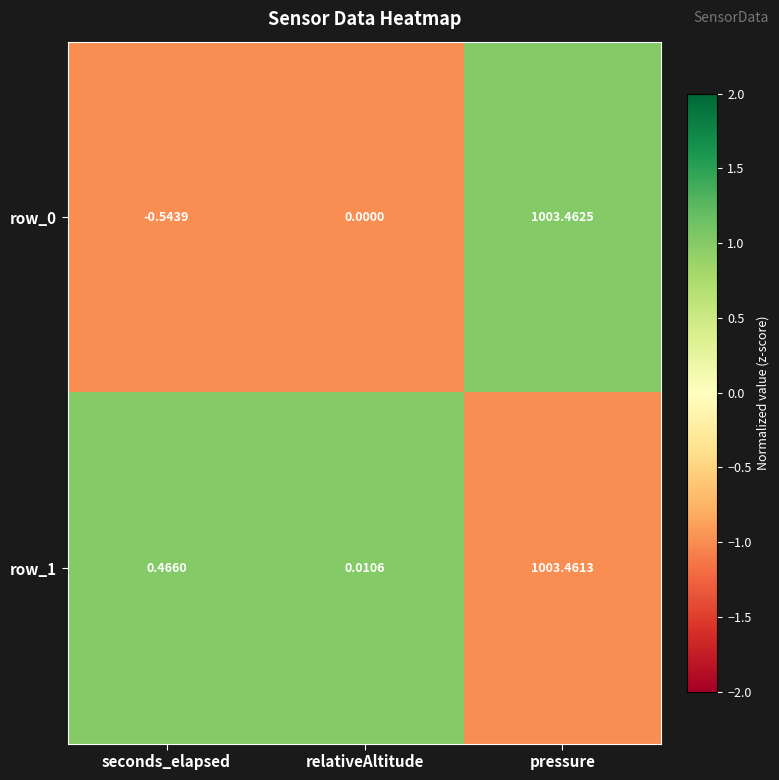

Where is row_0 nearest to the value 501?

relativeAltitude